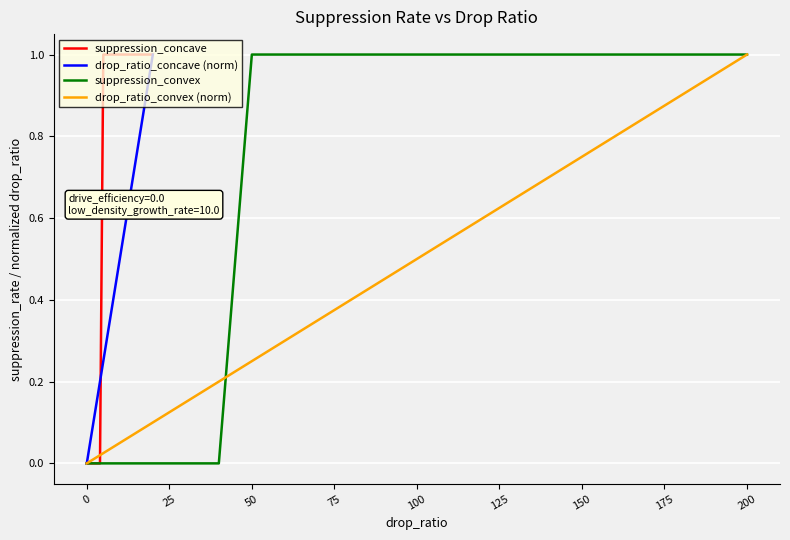

True or false: drop_ratio_concave (norm) has a value of 1.0 at 20.

True